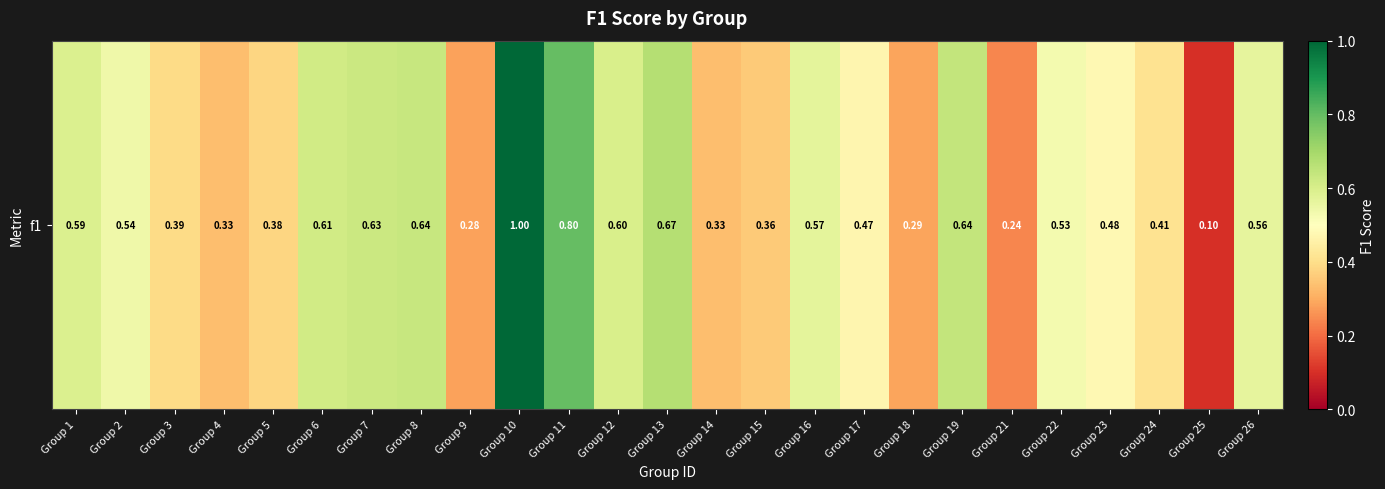

List the labels in order of value, largest first.

Group 10, Group 11, Group 13, Group 19, Group 8, Group 7, Group 6, Group 12, Group 1, Group 16, Group 26, Group 2, Group 22, Group 23, Group 17, Group 24, Group 3, Group 5, Group 15, Group 4, Group 14, Group 18, Group 9, Group 21, Group 25